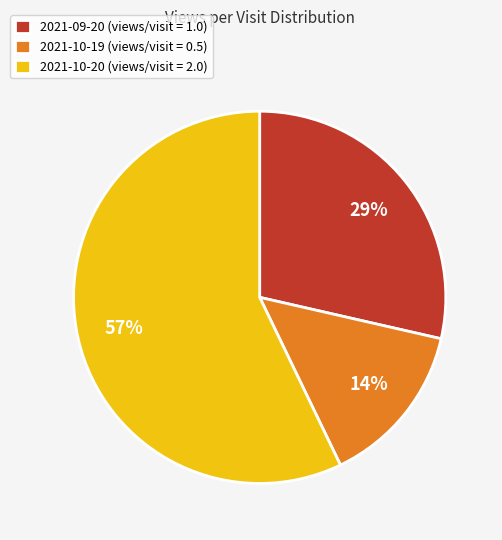

How many segments does this pie chart have?

3